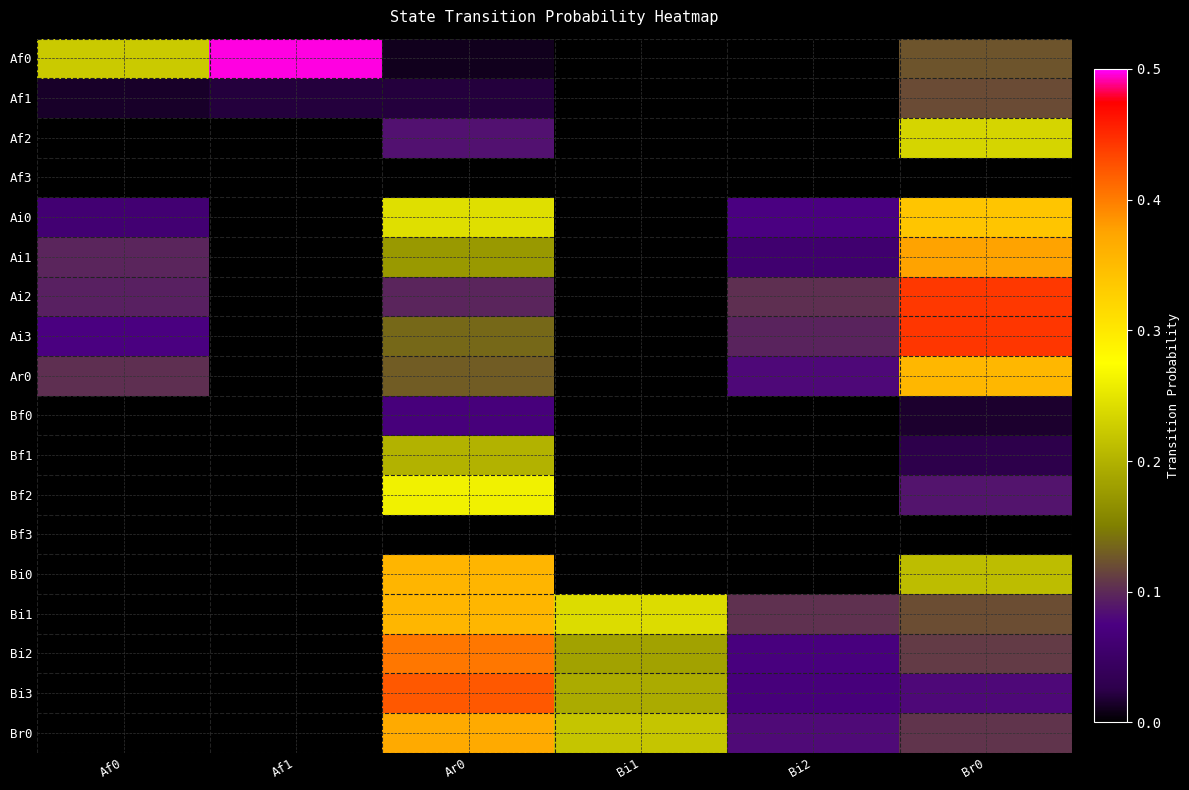

Count the number of data series in this chart.

18